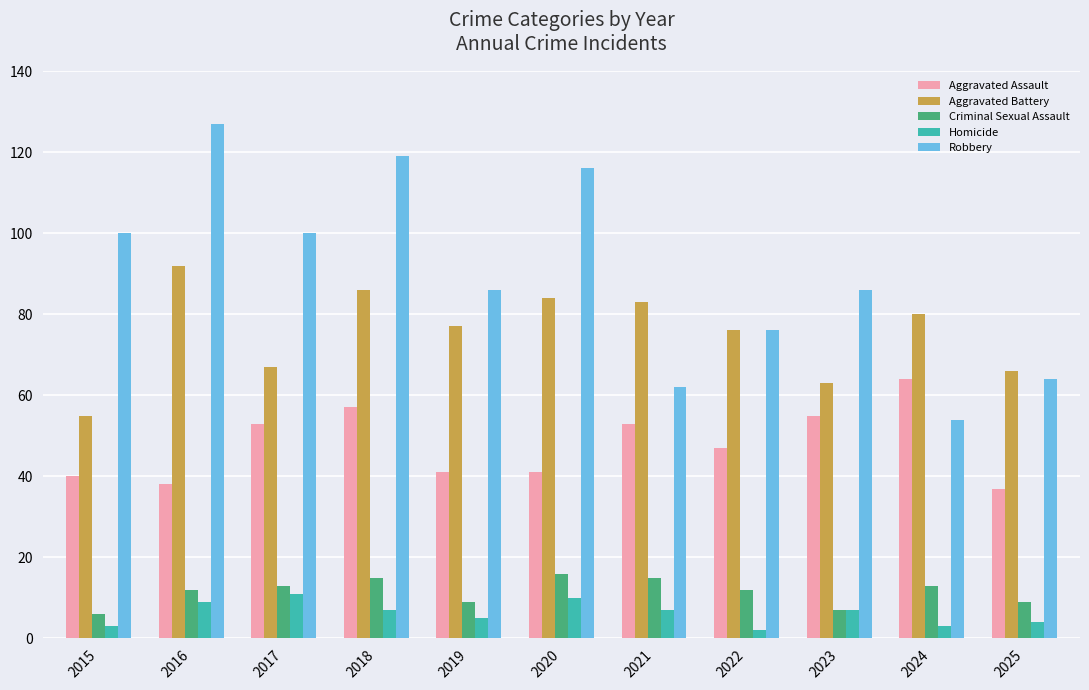

How many bars are there in each group?

5